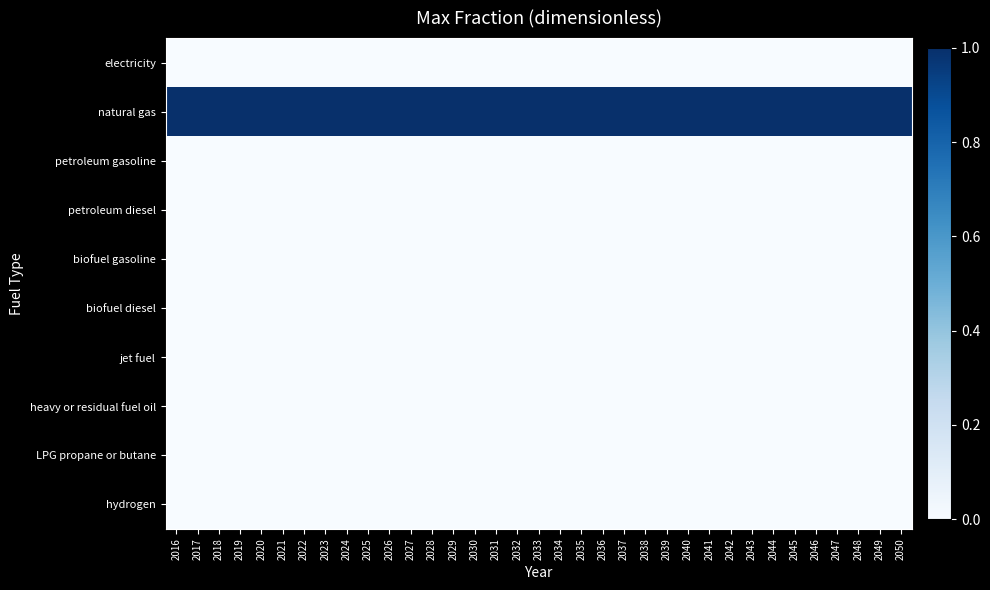

Reading right to left, list all the values displayed in this chart.

electricity: 2050=0	2049=0	2048=0	2047=0	2046=0	2045=0	2044=0	2043=0	2042=0	2041=0	2040=0	2039=0	2038=0	2037=0	2036=0	2035=0	2034=0	2033=0	2032=0	2031=0	2030=0	2029=0	2028=0	2027=0	2026=0	2025=0	2024=0	2023=0	2022=0	2021=0	2020=0	2019=0	2018=0	2017=0	2016=0
natural gas: 2050=1	2049=1	2048=1	2047=1	2046=1	2045=1	2044=1	2043=1	2042=1	2041=1	2040=1	2039=1	2038=1	2037=1	2036=1	2035=1	2034=1	2033=1	2032=1	2031=1	2030=1	2029=1	2028=1	2027=1	2026=1	2025=1	2024=1	2023=1	2022=1	2021=1	2020=1	2019=1	2018=1	2017=1	2016=1
petroleum gasoline: 2050=0	2049=0	2048=0	2047=0	2046=0	2045=0	2044=0	2043=0	2042=0	2041=0	2040=0	2039=0	2038=0	2037=0	2036=0	2035=0	2034=0	2033=0	2032=0	2031=0	2030=0	2029=0	2028=0	2027=0	2026=0	2025=0	2024=0	2023=0	2022=0	2021=0	2020=0	2019=0	2018=0	2017=0	2016=0
petroleum diesel: 2050=0	2049=0	2048=0	2047=0	2046=0	2045=0	2044=0	2043=0	2042=0	2041=0	2040=0	2039=0	2038=0	2037=0	2036=0	2035=0	2034=0	2033=0	2032=0	2031=0	2030=0	2029=0	2028=0	2027=0	2026=0	2025=0	2024=0	2023=0	2022=0	2021=0	2020=0	2019=0	2018=0	2017=0	2016=0
biofuel gasoline: 2050=0	2049=0	2048=0	2047=0	2046=0	2045=0	2044=0	2043=0	2042=0	2041=0	2040=0	2039=0	2038=0	2037=0	2036=0	2035=0	2034=0	2033=0	2032=0	2031=0	2030=0	2029=0	2028=0	2027=0	2026=0	2025=0	2024=0	2023=0	2022=0	2021=0	2020=0	2019=0	2018=0	2017=0	2016=0
biofuel diesel: 2050=0	2049=0	2048=0	2047=0	2046=0	2045=0	2044=0	2043=0	2042=0	2041=0	2040=0	2039=0	2038=0	2037=0	2036=0	2035=0	2034=0	2033=0	2032=0	2031=0	2030=0	2029=0	2028=0	2027=0	2026=0	2025=0	2024=0	2023=0	2022=0	2021=0	2020=0	2019=0	2018=0	2017=0	2016=0
jet fuel: 2050=0	2049=0	2048=0	2047=0	2046=0	2045=0	2044=0	2043=0	2042=0	2041=0	2040=0	2039=0	2038=0	2037=0	2036=0	2035=0	2034=0	2033=0	2032=0	2031=0	2030=0	2029=0	2028=0	2027=0	2026=0	2025=0	2024=0	2023=0	2022=0	2021=0	2020=0	2019=0	2018=0	2017=0	2016=0
heavy or residual fuel oil: 2050=0	2049=0	2048=0	2047=0	2046=0	2045=0	2044=0	2043=0	2042=0	2041=0	2040=0	2039=0	2038=0	2037=0	2036=0	2035=0	2034=0	2033=0	2032=0	2031=0	2030=0	2029=0	2028=0	2027=0	2026=0	2025=0	2024=0	2023=0	2022=0	2021=0	2020=0	2019=0	2018=0	2017=0	2016=0
LPG propane or butane: 2050=0	2049=0	2048=0	2047=0	2046=0	2045=0	2044=0	2043=0	2042=0	2041=0	2040=0	2039=0	2038=0	2037=0	2036=0	2035=0	2034=0	2033=0	2032=0	2031=0	2030=0	2029=0	2028=0	2027=0	2026=0	2025=0	2024=0	2023=0	2022=0	2021=0	2020=0	2019=0	2018=0	2017=0	2016=0
hydrogen: 2050=0	2049=0	2048=0	2047=0	2046=0	2045=0	2044=0	2043=0	2042=0	2041=0	2040=0	2039=0	2038=0	2037=0	2036=0	2035=0	2034=0	2033=0	2032=0	2031=0	2030=0	2029=0	2028=0	2027=0	2026=0	2025=0	2024=0	2023=0	2022=0	2021=0	2020=0	2019=0	2018=0	2017=0	2016=0